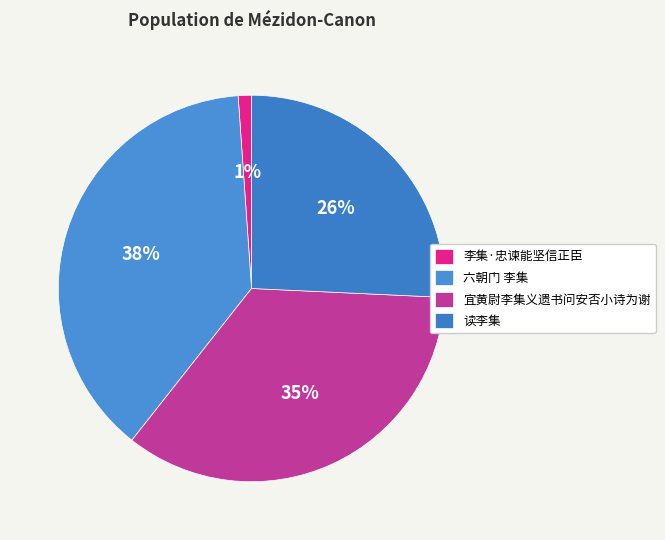

Is there a majority slice in this chart?

No